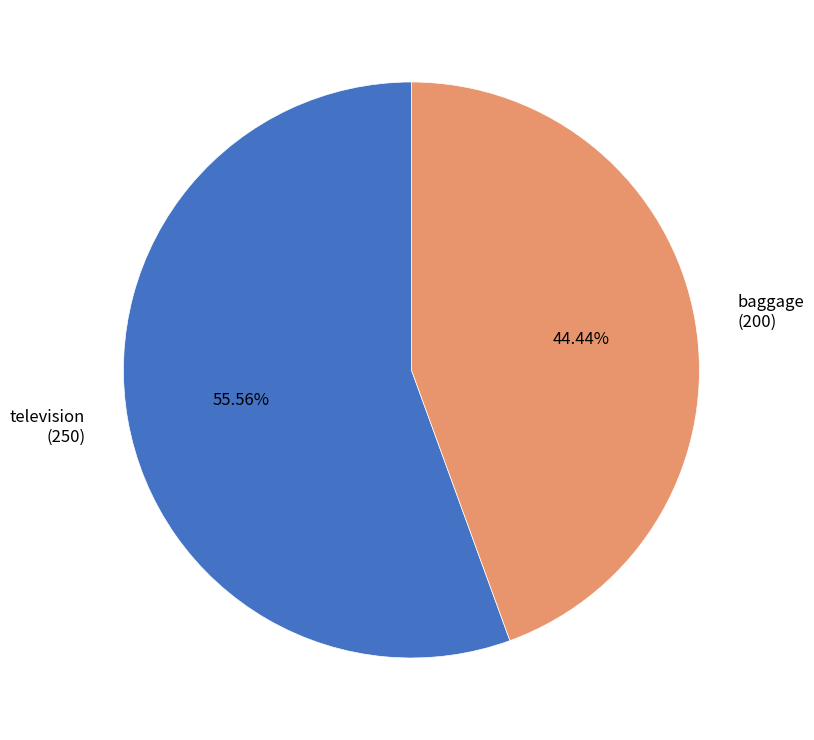

How many segments does this pie chart have?

2